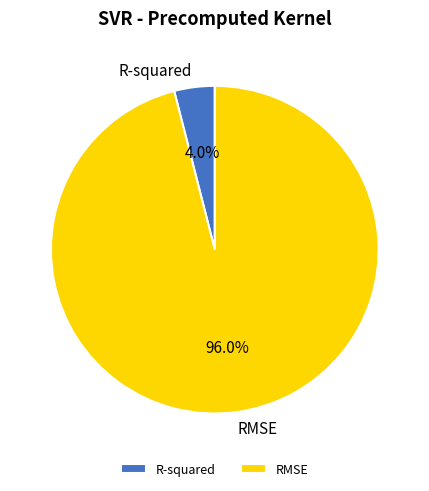

What is the smallest slice in the pie chart?

R-squared